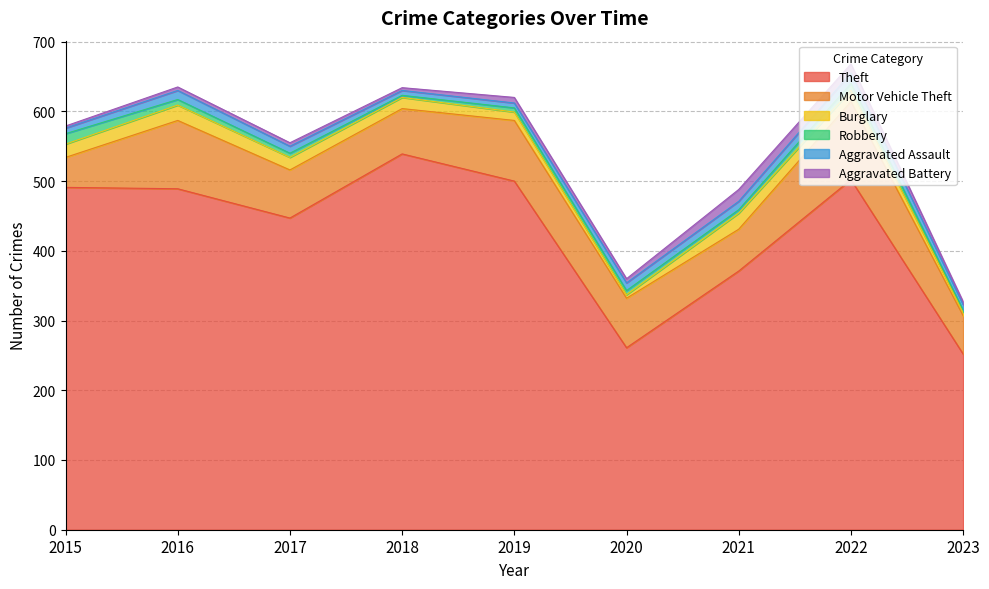

Rank the series at 2018 from lowest to highest value.

Robbery, Aggravated Battery, Aggravated Assault, Burglary, Motor Vehicle Theft, Theft